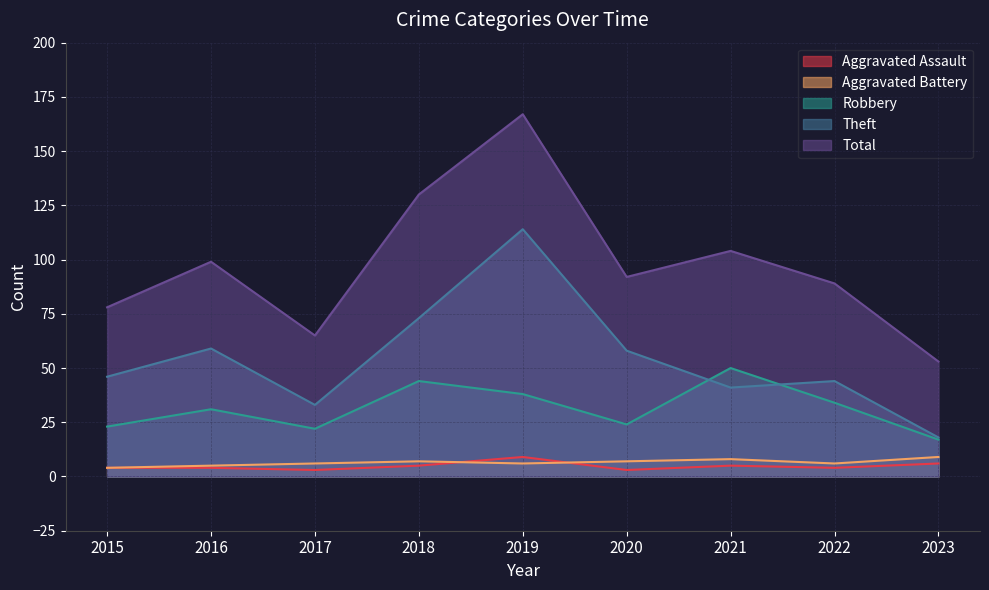

Does the chart display data point markers on the line(s)?

No